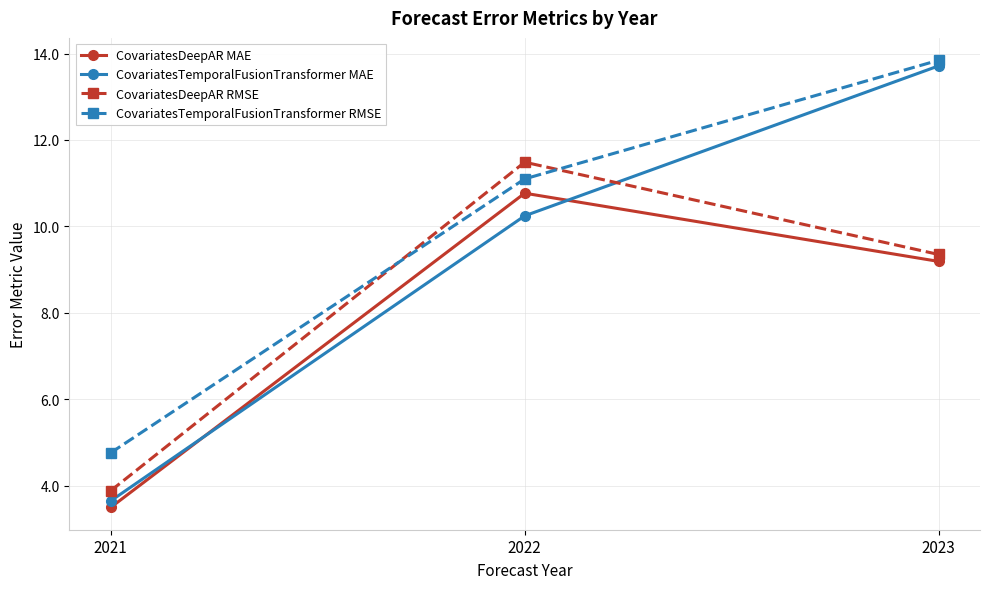

What is the difference between the maximum and minimum values in the CovariatesDeepAR RMSE series?

7.6